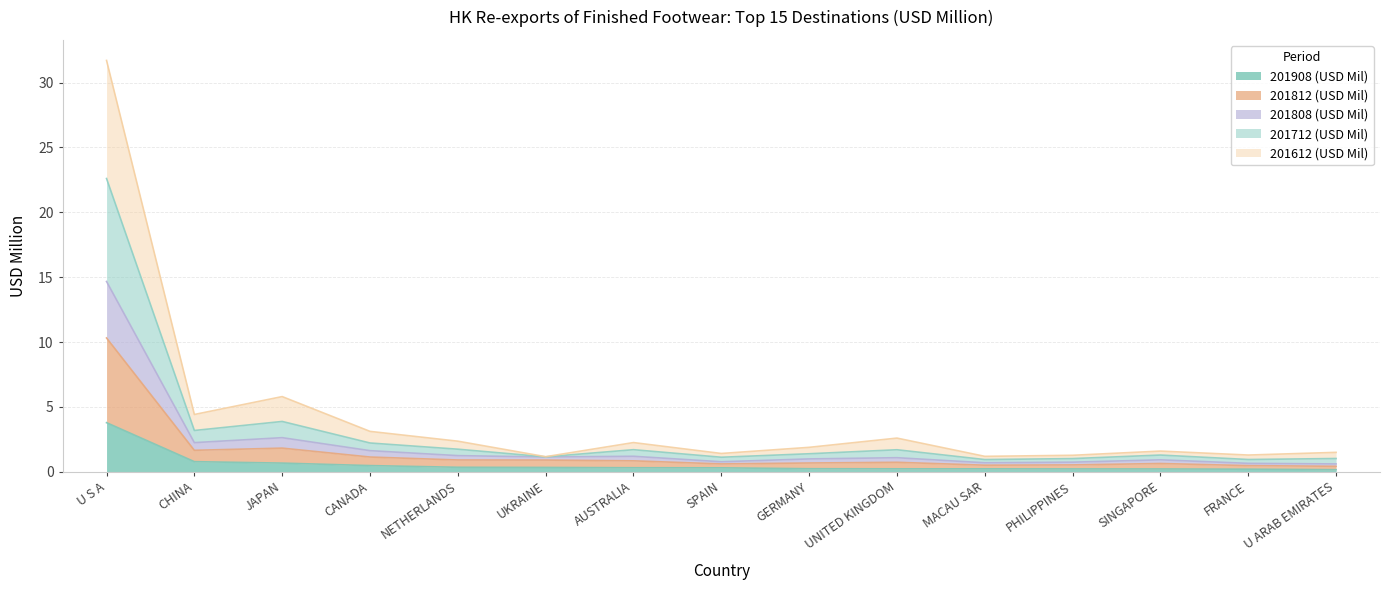

What is the label of the 9th point from the left?

GERMANY